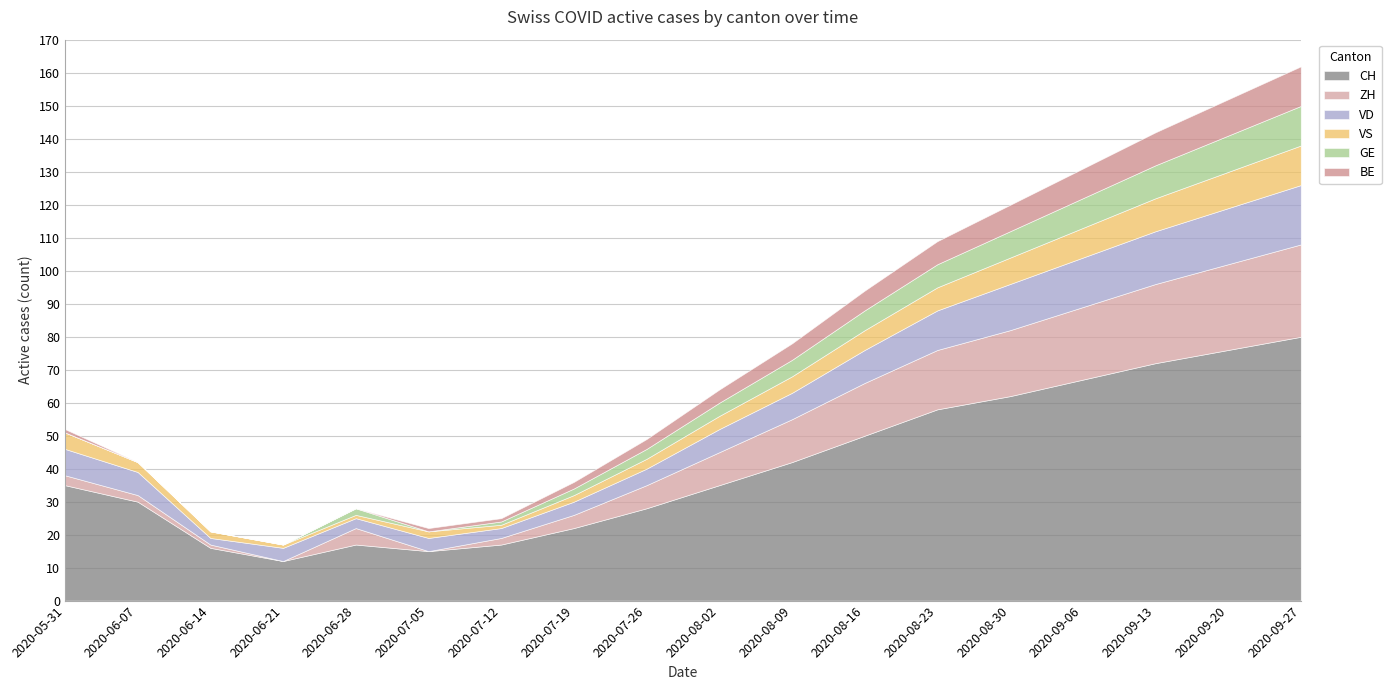

At which label does GE reach its minimum?

2020-05-31